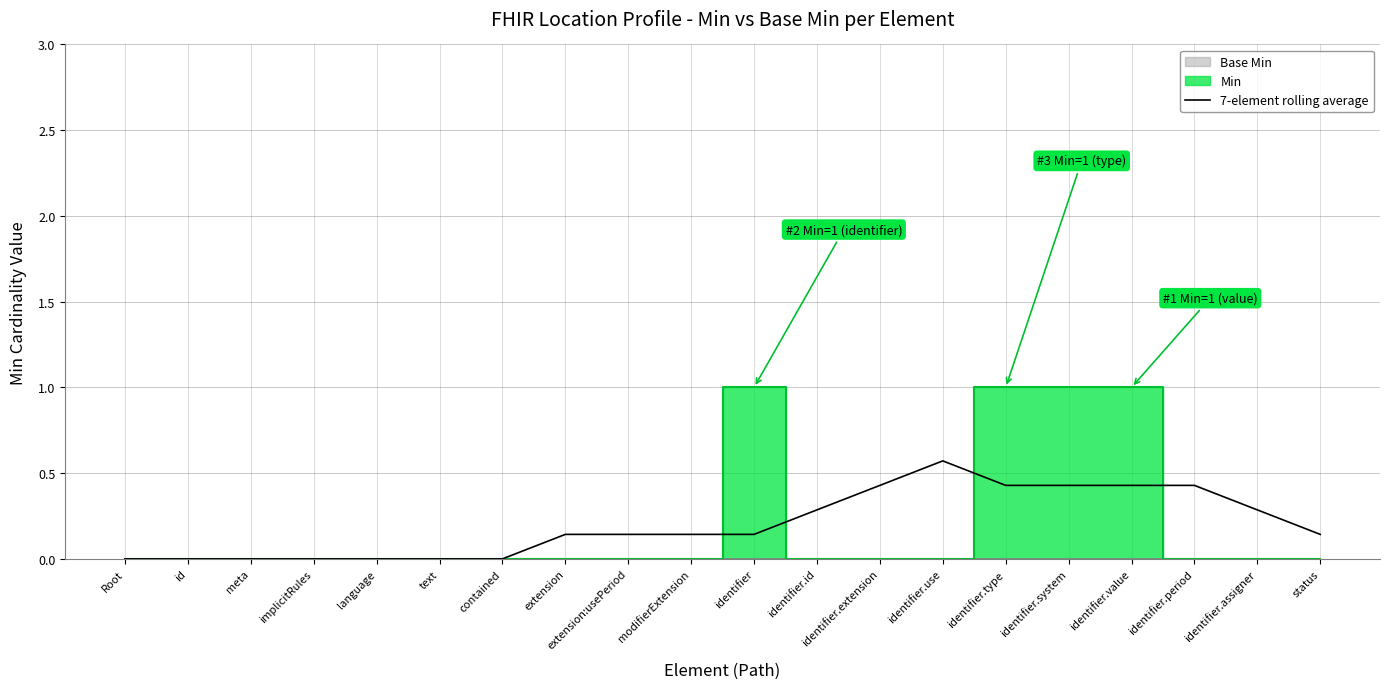

Between identifier.assigner and text, which is larger?

identifier.assigner